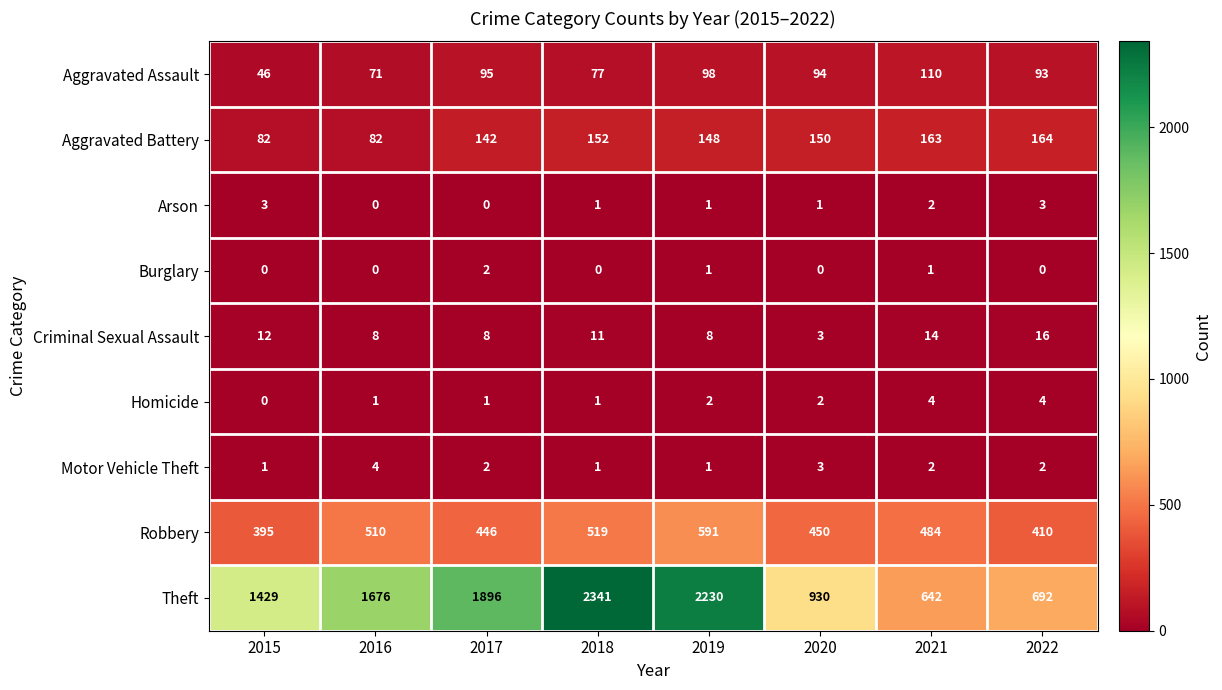

Is it true that Motor Vehicle Theft equals 2 at 2020?

False